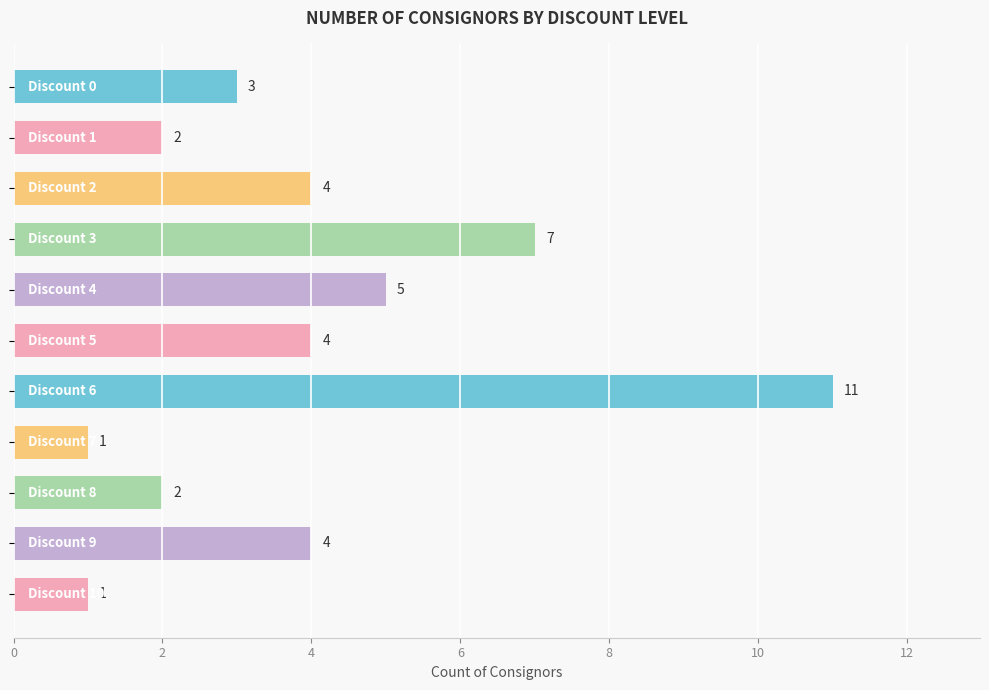

What is the maximum value shown in the chart?

11